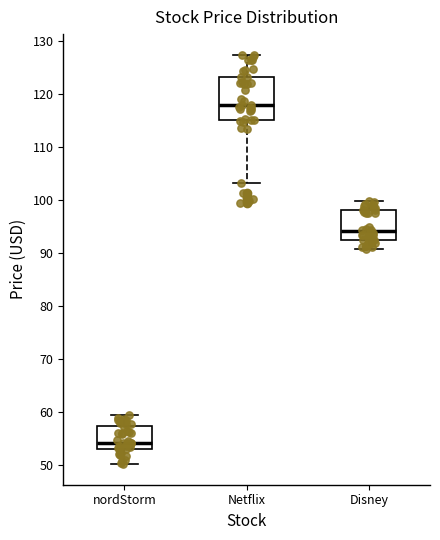

Which box is the tallest, from its lower edge to its upper edge?

Netflix